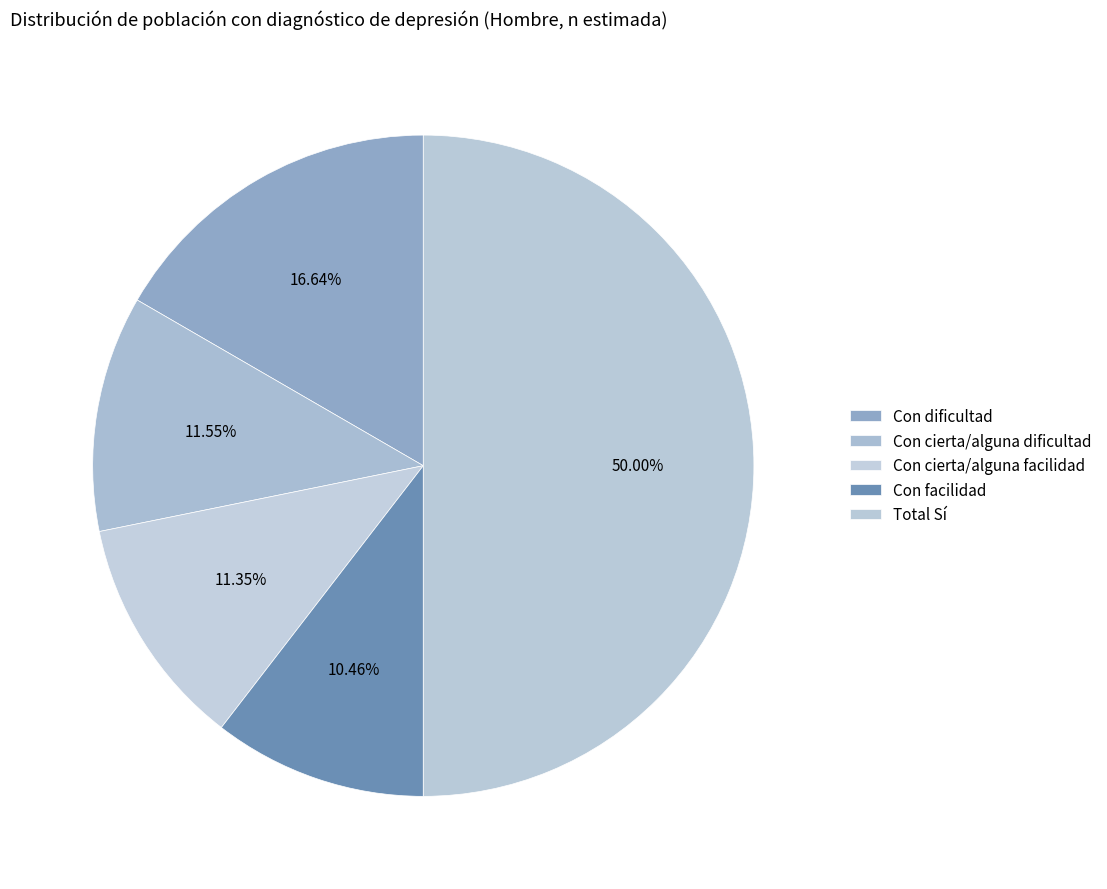

Does Total Sí account for over 50% of the chart?

Yes